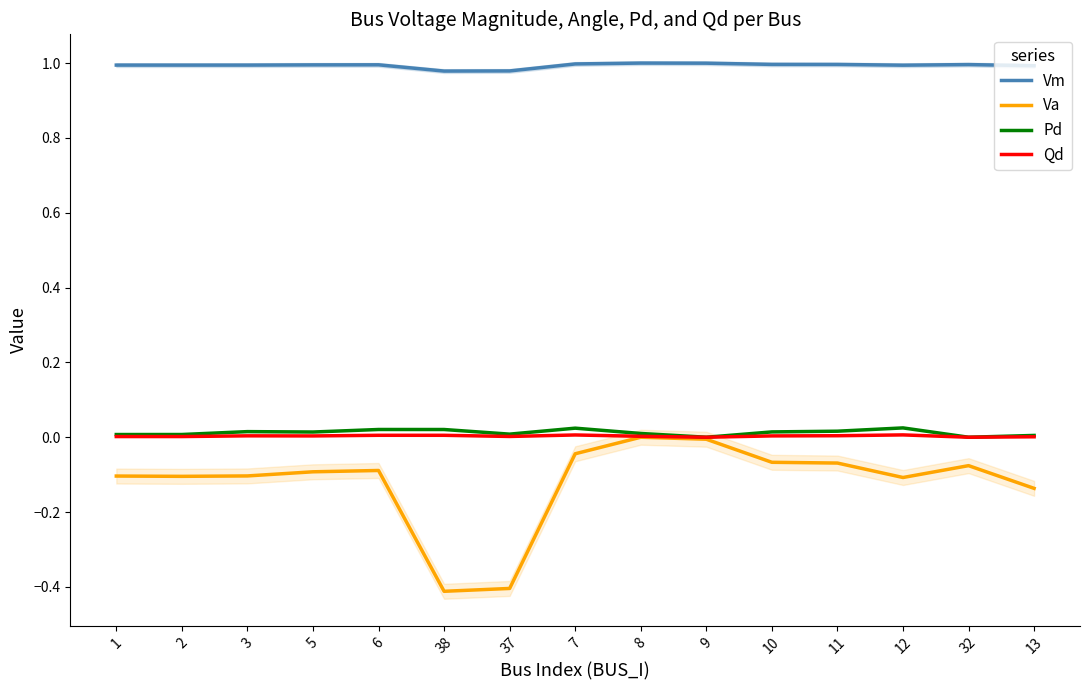

At how many categories does at least one series exceed 0?

15